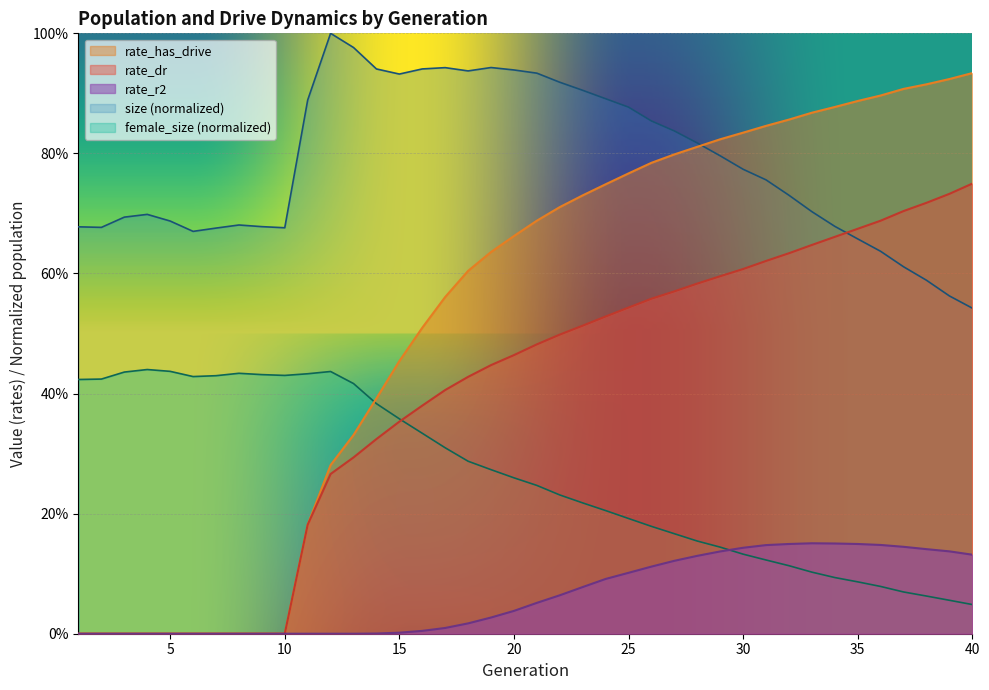

List the series in order of their peak value, highest first.

size (normalized), rate_has_drive, rate_dr, female_size (normalized), rate_r2